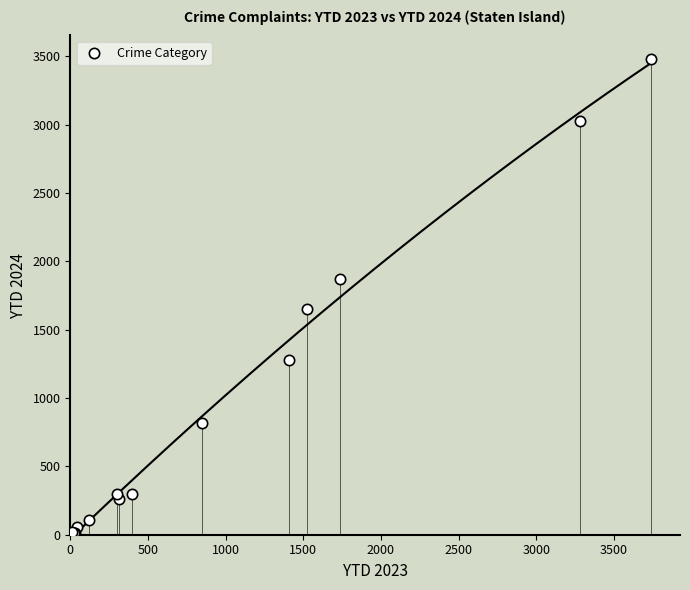

What Y value in the scatter plot is closest to 1742?

1650